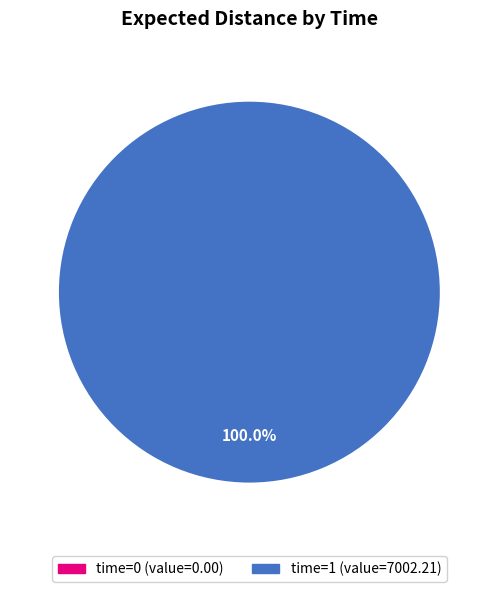

Is 0 the majority of the pie?

No